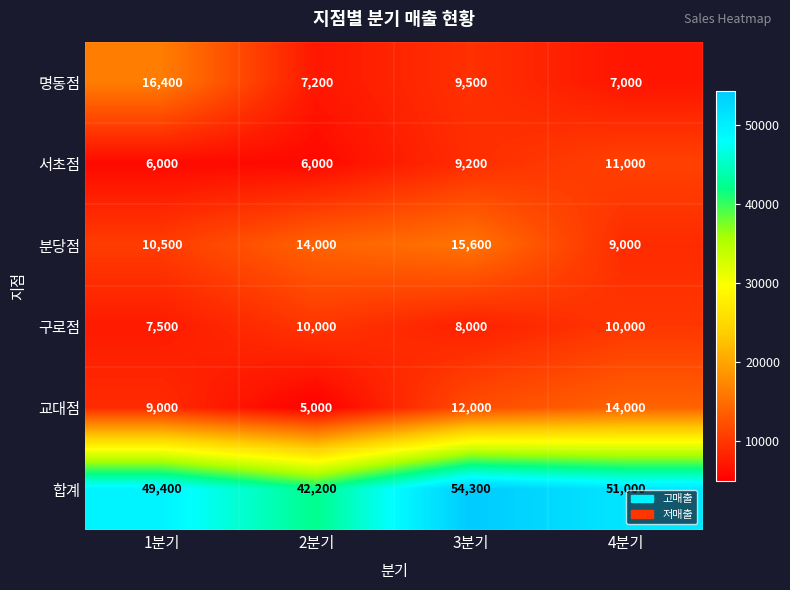

Rank the series by their maximum value, from lowest to highest.

구로점, 서초점, 교대점, 분당점, 명동점, 합계